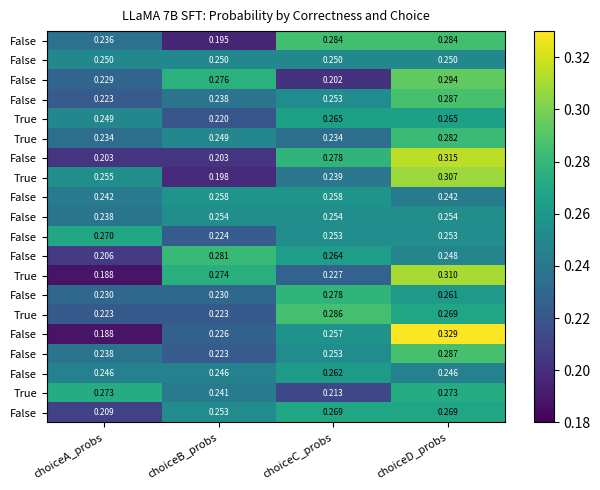

What is the greatest value displayed?

0.3